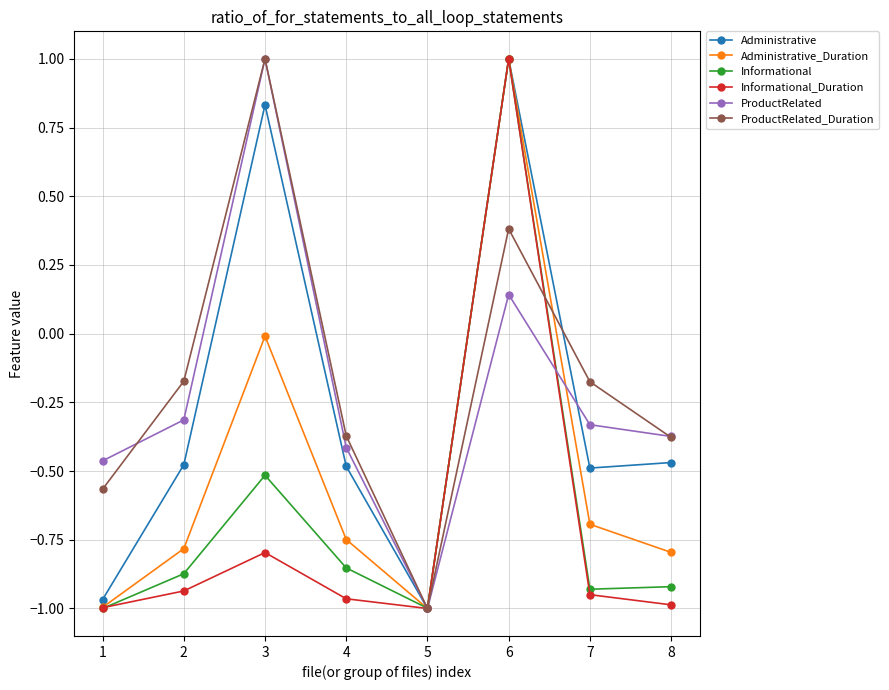

What is the spread (max minus min) of values at 6?

0.9